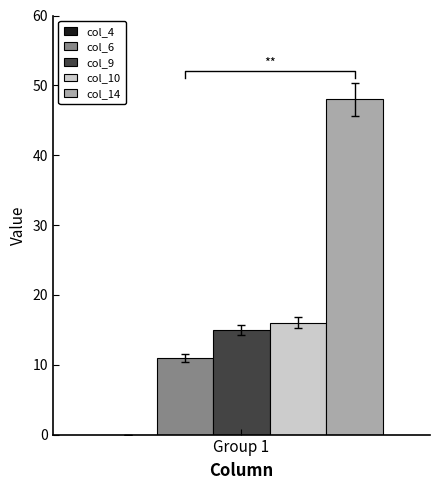

What is the lowest value of the col_14 series?

48